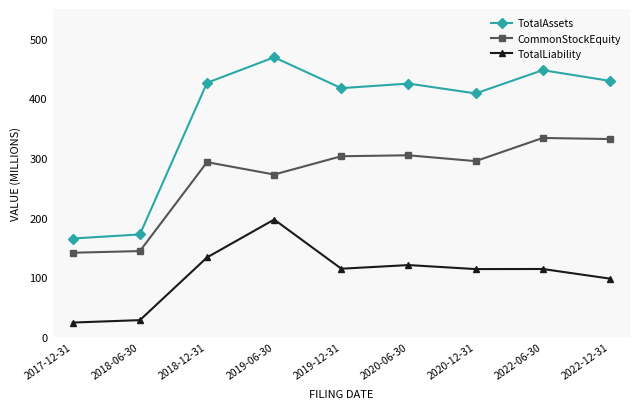

What is the label of the 7th point from the right?

2018-12-31